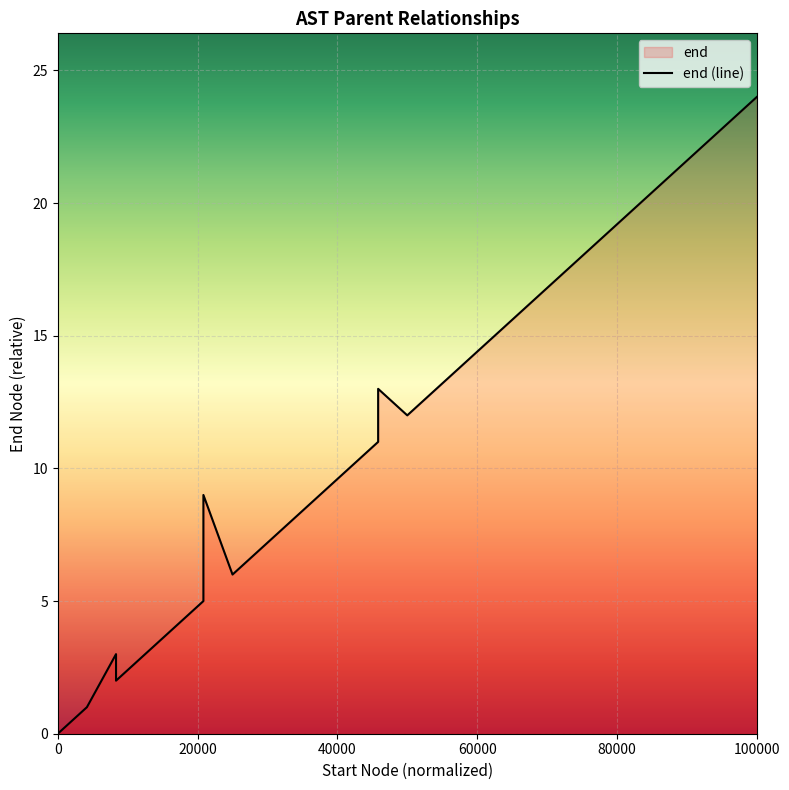

True or false: the data shows 0 at 20000.

False